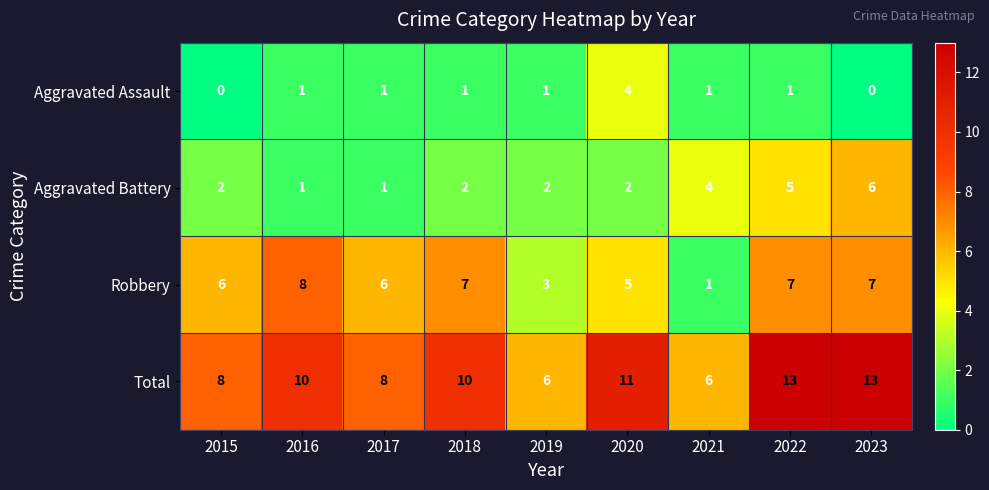

How many Aggravated Battery values are between 2 and 4?

5